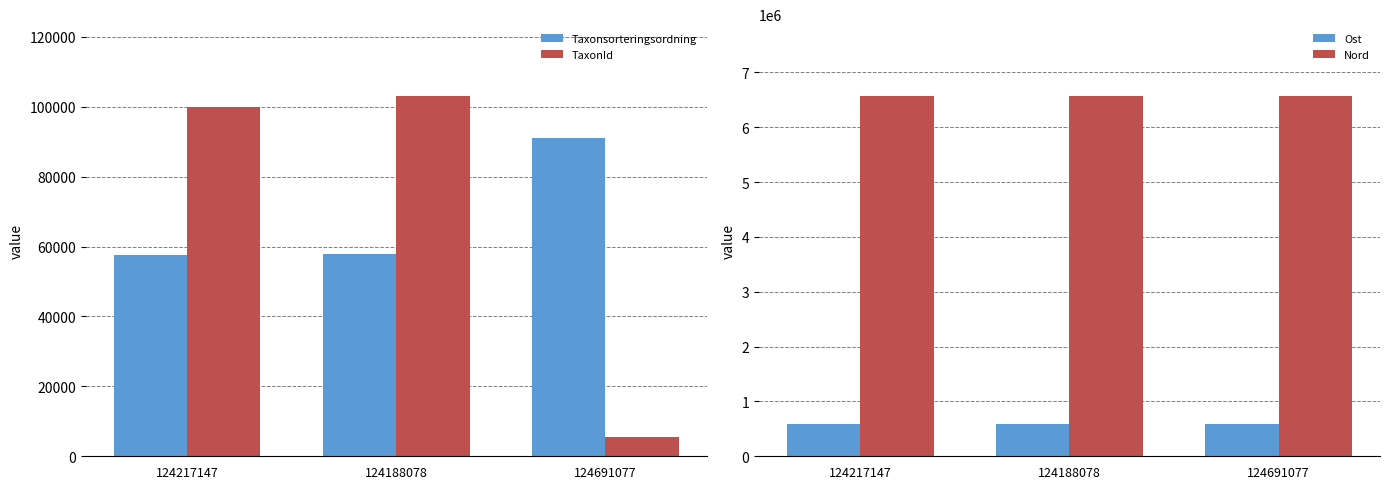

At 124217147, list the series in order from smallest to largest.

Taxonsorteringsordning, TaxonId, Ost, Nord